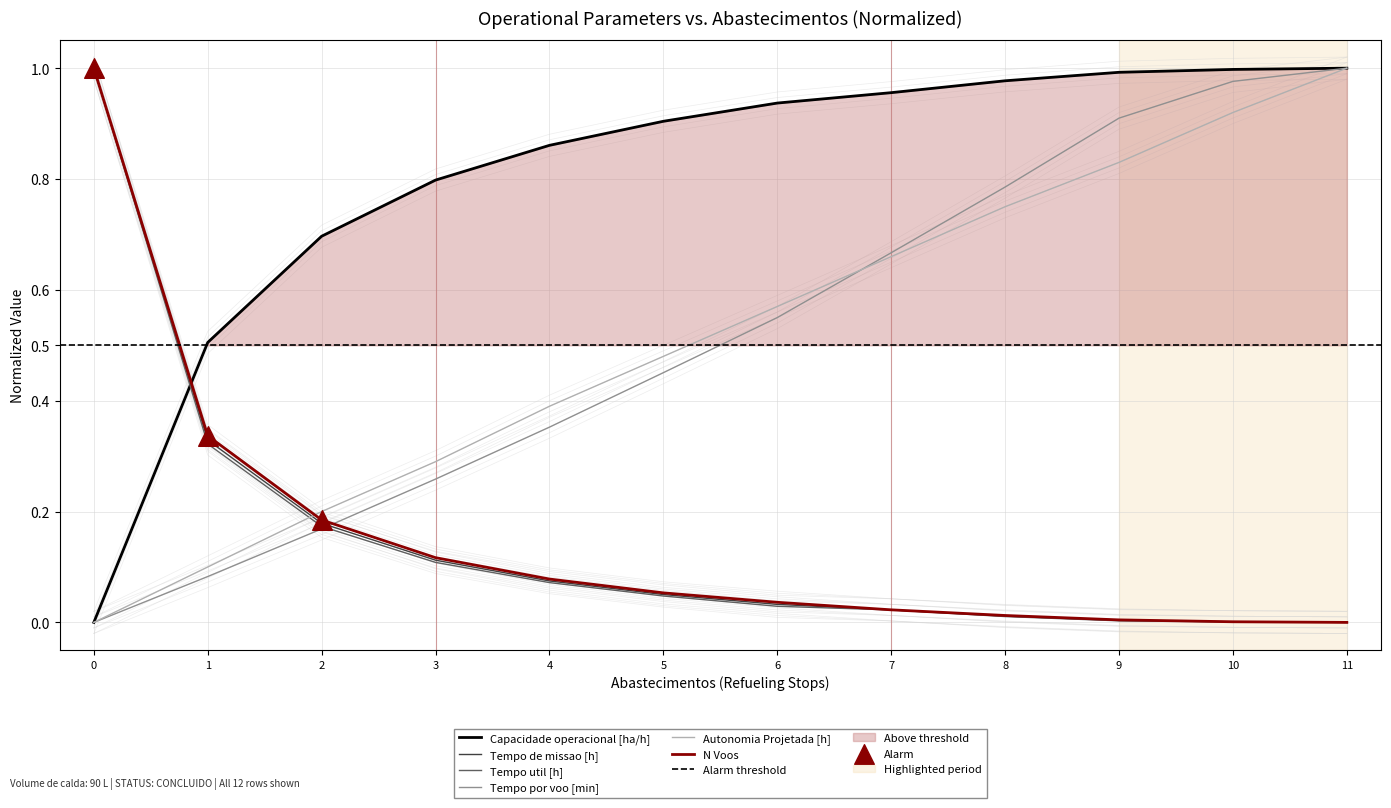

Which series reaches the maximum Y coordinate?

Capacidade operacional [ha/h]